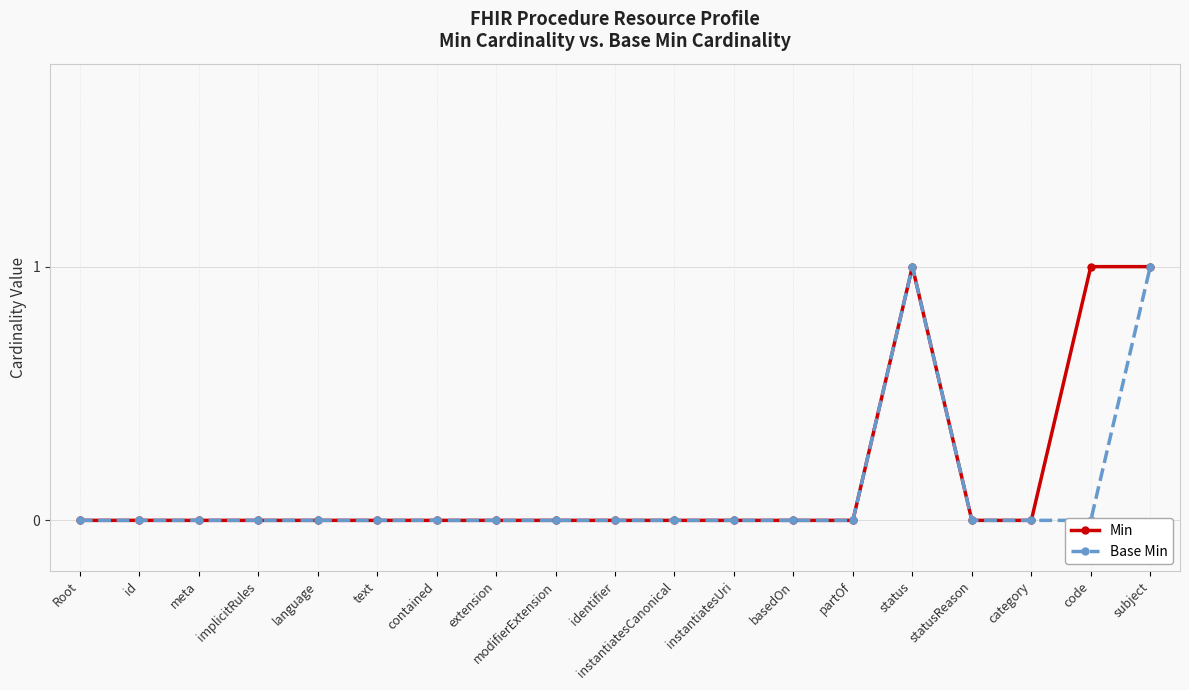

How many data points in Min are above 0?

3